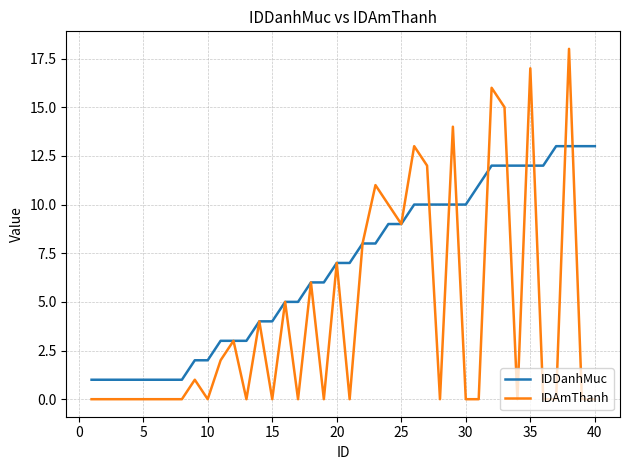

Rank the series by their maximum value, from lowest to highest.

IDDanhMuc, IDAmThanh